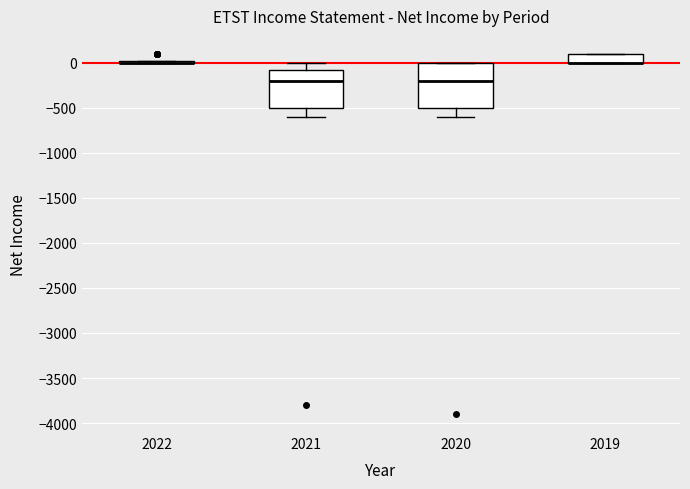

Comparing the boxes themselves (not the whiskers), which one is the tallest?

2020